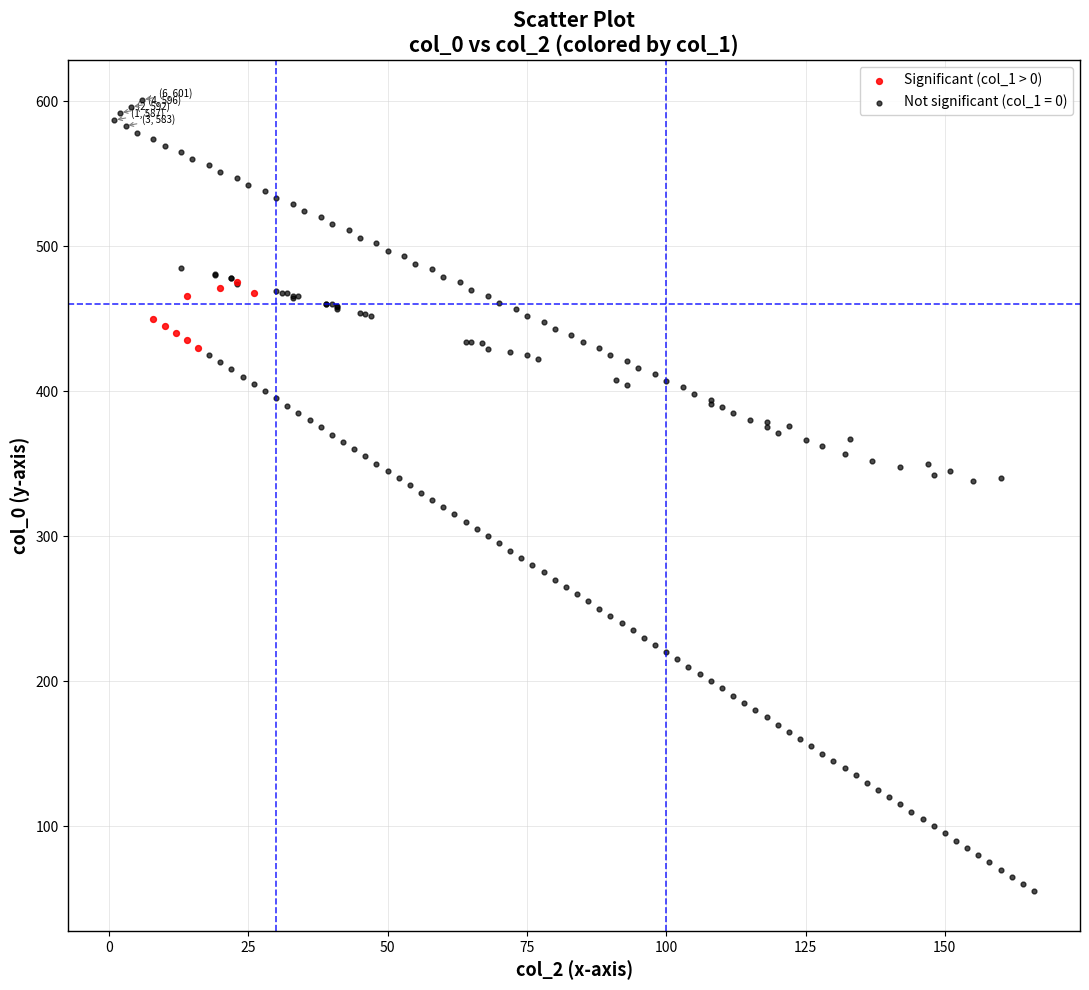

Which series has the widest spread of Y values?

Not significant (col_1 = 0)